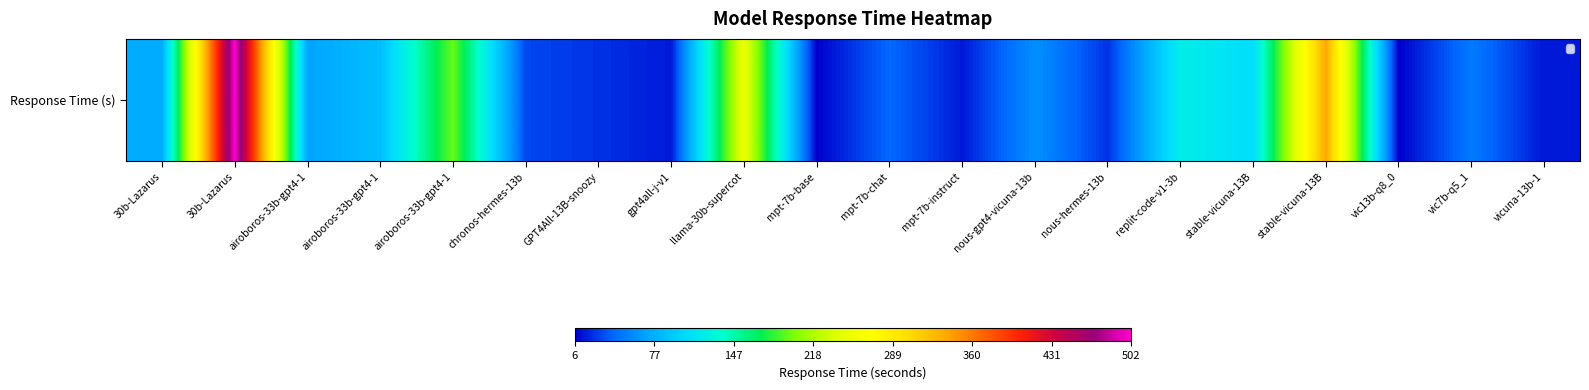

Where is the data nearest to the value 253?

llama-30b-supercot